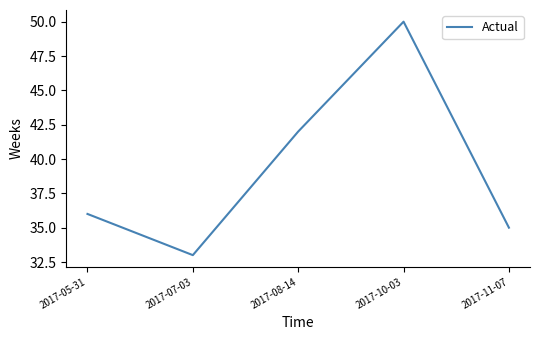

Which label corresponds to the largest value in the chart?

2017-10-03